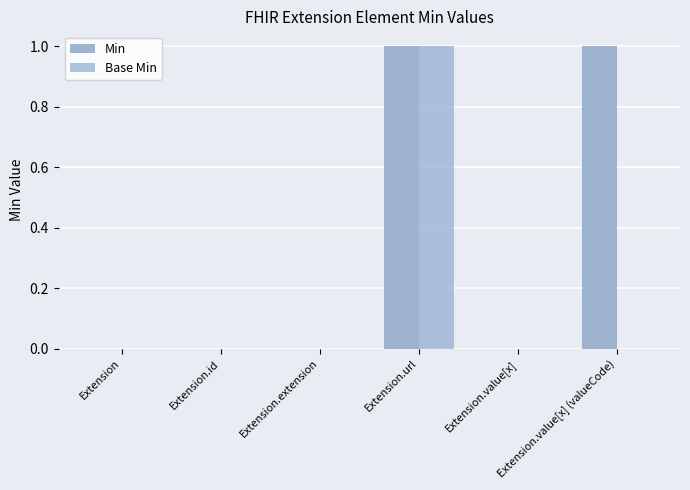

List the series in order of their overall mean, highest first.

Min, Base Min